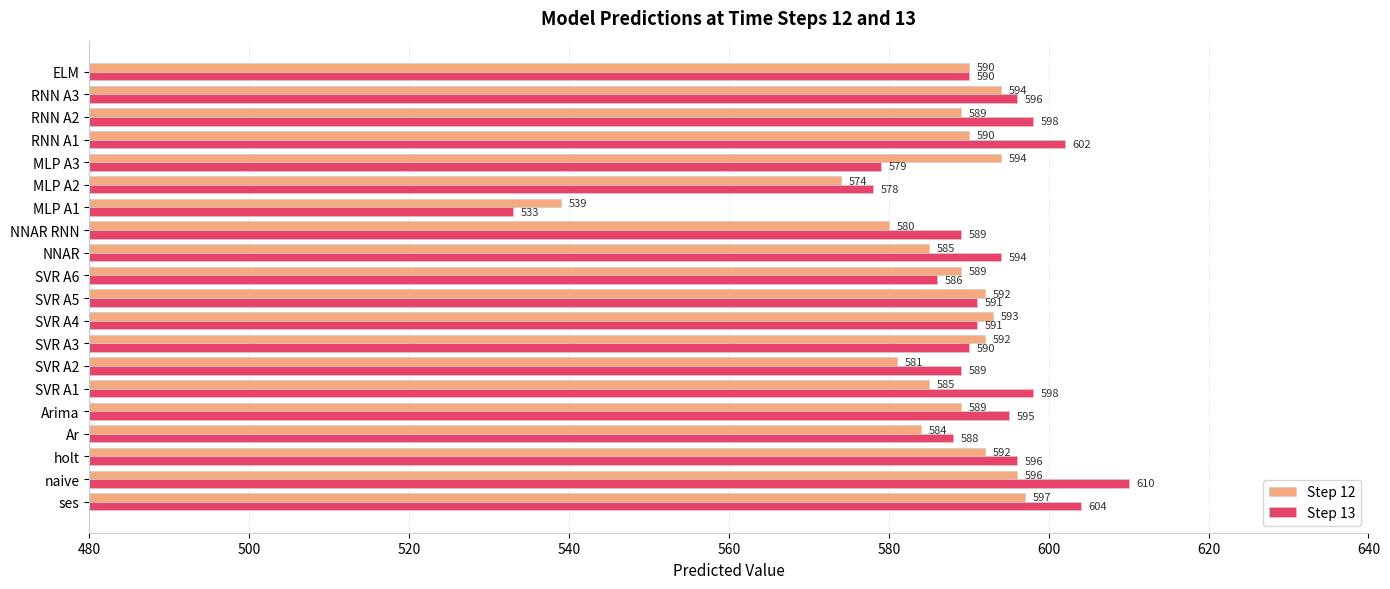

Rank the series by their average value, from highest to lowest.

Step 13, Step 12